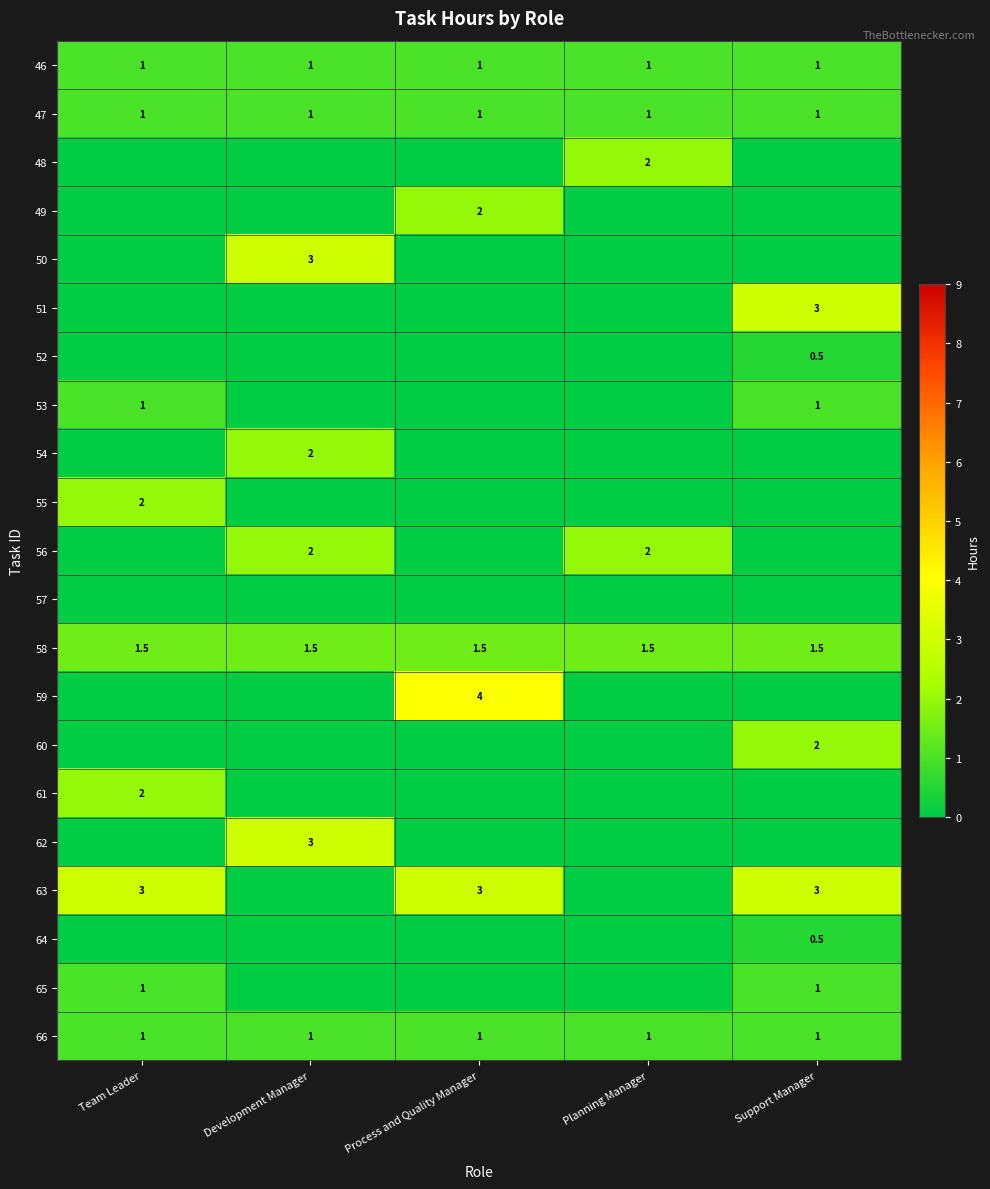

The 58 series shows 0.4 at Development Manager. True or false?

False